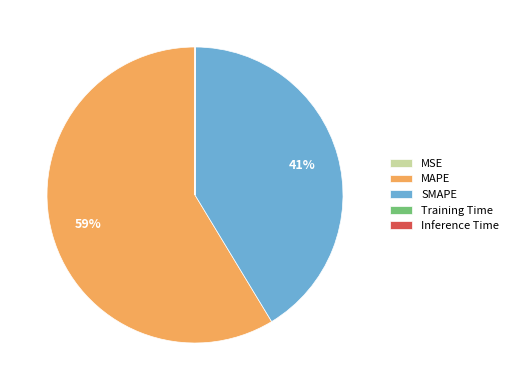

To the nearest percent, what percentage of the pie is SMAPE?

41%